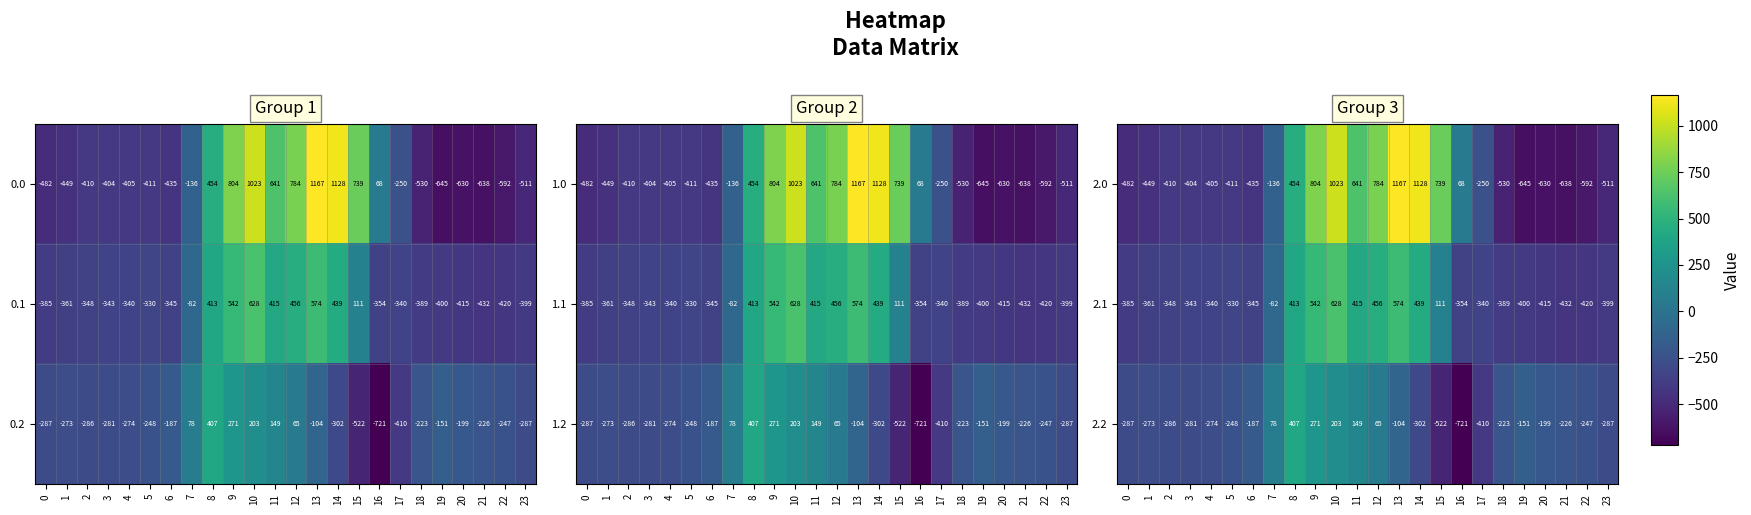

Rank the categories by 2.0 value from highest to lowest.

13, 14, 10, 9, 12, 15, 11, 8, 16, 7, 17, 3, 4, 2, 5, 6, 1, 0, 23, 18, 22, 20, 21, 19